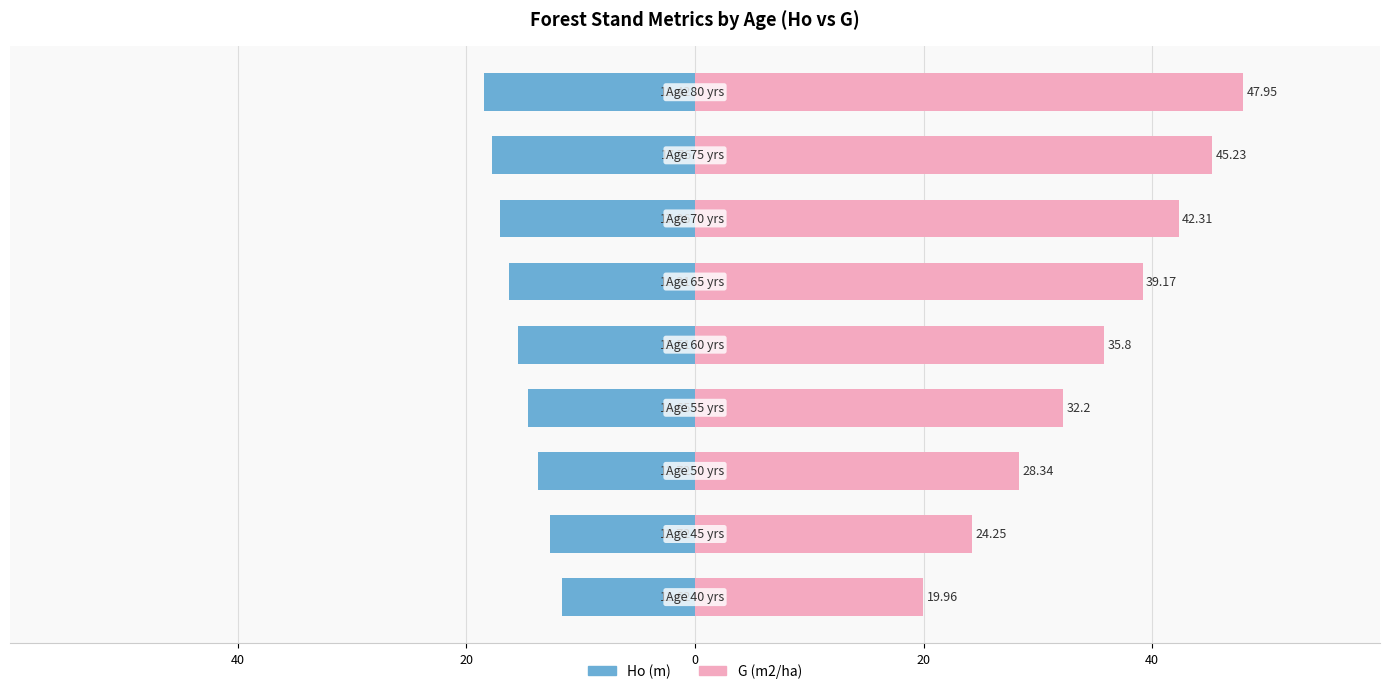

Reading right to left, what are all the values shown in this chart?

Ho (m): -18.4	-17.8	-17.1	-16.3	-15.5	-14.7	-13.7	-12.7	-11.6
G (m2/ha): 48.0	45.2	42.3	39.2	35.8	32.2	28.3	24.2	20.0